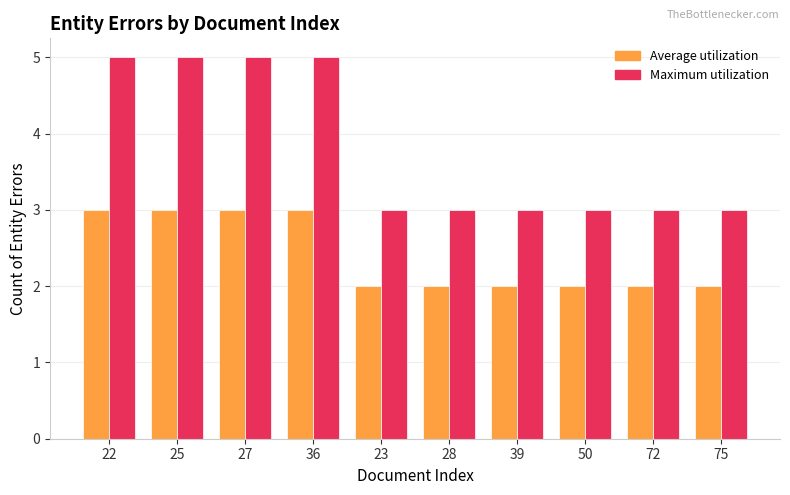

What is the average value of the Maximum utilization series?

4